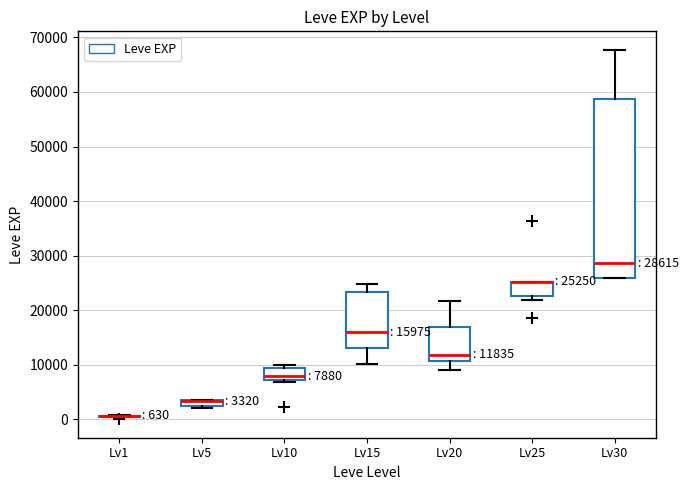

Which box is the tallest, from its lower edge to its upper edge?

Lv30